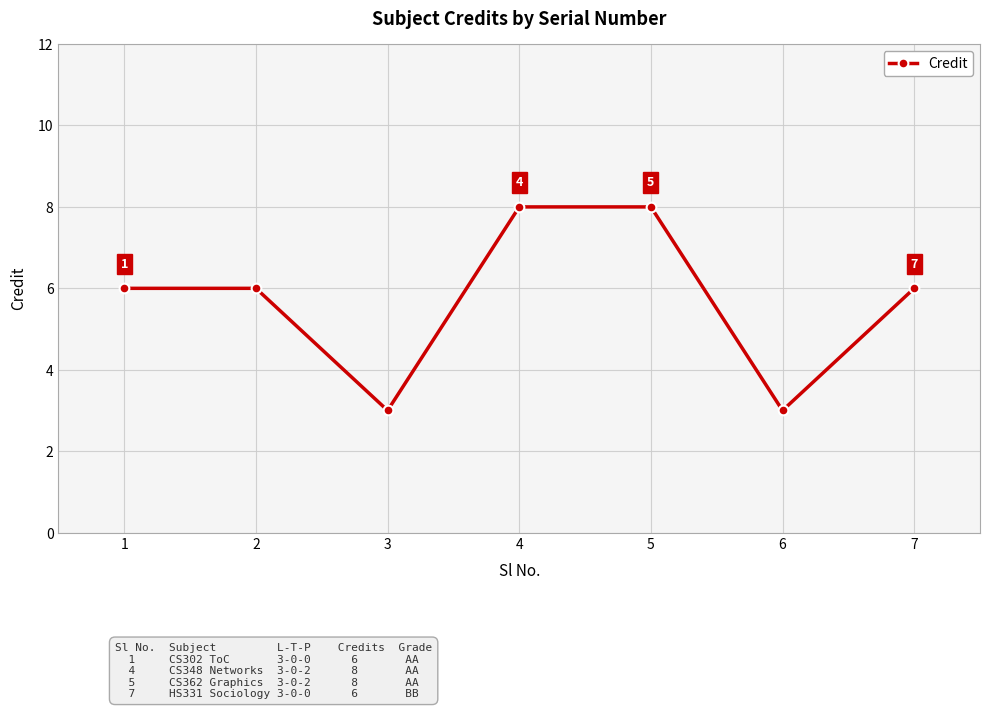

What is the greatest value displayed?

8